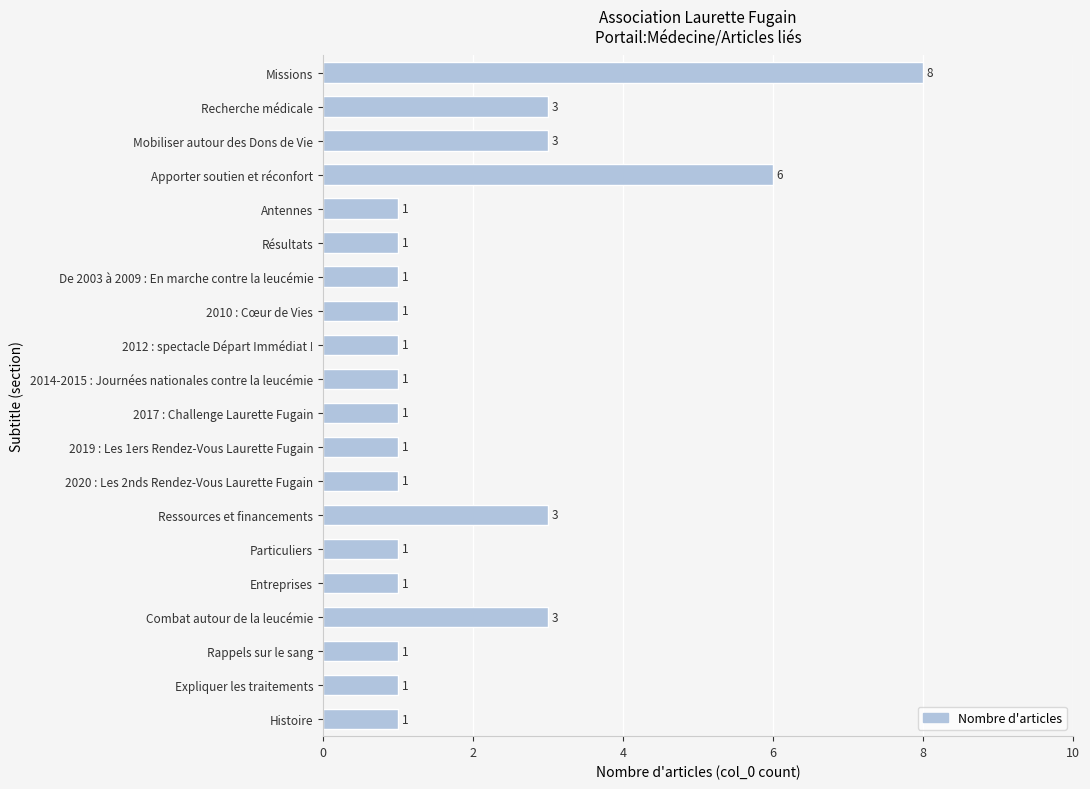

Which has a higher value, Particuliers or Apporter soutien et réconfort?

Apporter soutien et réconfort